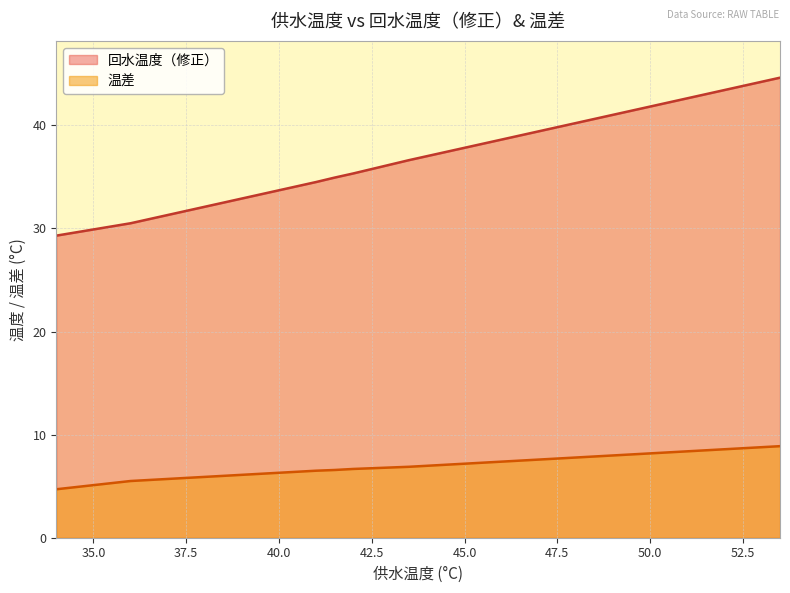

Reading right to left, list all the values displayed in this chart.

回水温度（修正）: 53.5=44.6	53.0=44.2	52.5=43.8	52.0=43.4	51.5=43.0	51.0=42.6	50.5=42.2	50.0=41.8	49.5=41.4	49.0=41.0	48.5=40.6	48.0=40.2	47.5=39.8	47.0=39.4	46.5=39.0	46.0=38.6	45.5=38.2	45.0=37.8	44.5=37.4	44.0=37.0	43.5=36.6	43.0=36.2	42.5=35.8	42.0=35.3	41.5=34.9	41.0=34.5	40.5=34.1	40.0=33.7	39.5=33.3	39.0=32.9	38.5=32.5	38.0=32.1	37.5=31.7	37.0=31.3	36.5=30.9	36.0=30.5	35.5=30.2	35.0=29.9	34.5=29.6	34.0=29.3
温差: 53.5=8.9	53.0=8.8	52.5=8.7	52.0=8.6	51.5=8.5	51.0=8.4	50.5=8.3	50.0=8.2	49.5=8.1	49.0=8.0	48.5=7.9	48.0=7.8	47.5=7.7	47.0=7.6	46.5=7.5	46.0=7.4	45.5=7.3	45.0=7.2	44.5=7.1	44.0=7.0	43.5=6.9	43.0=6.8	42.5=6.7	42.0=6.7	41.5=6.6	41.0=6.5	40.5=6.4	40.0=6.3	39.5=6.2	39.0=6.1	38.5=6.0	38.0=5.9	37.5=5.8	37.0=5.7	36.5=5.6	36.0=5.5	35.5=5.3	35.0=5.1	34.5=4.9	34.0=4.7